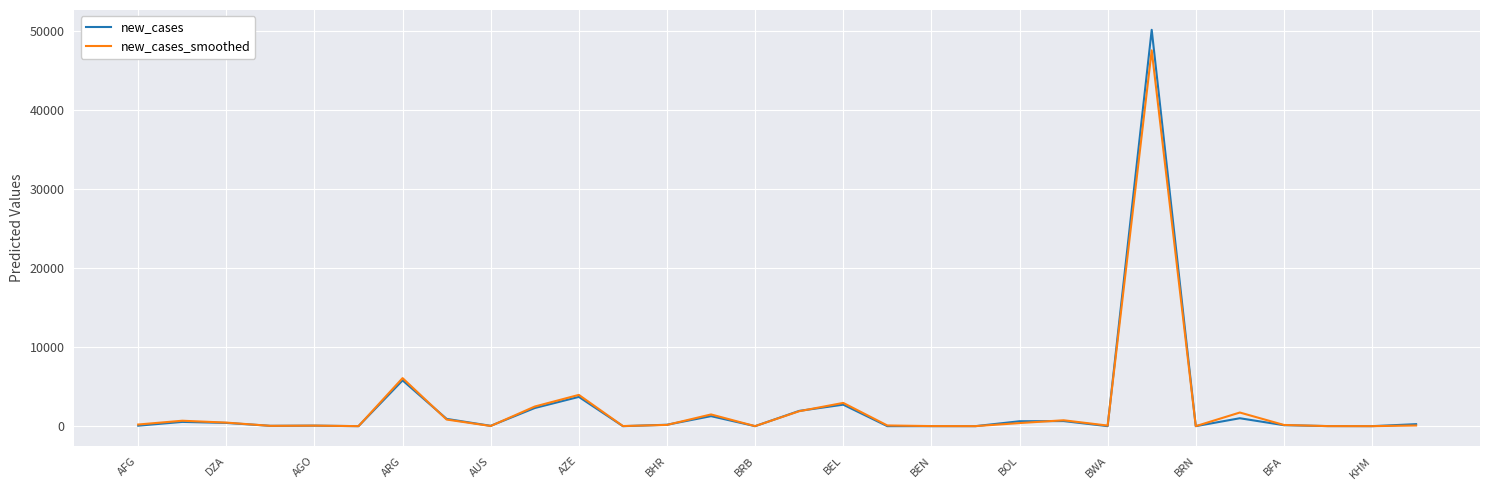

Which series has the largest range (max minus min)?

new_cases